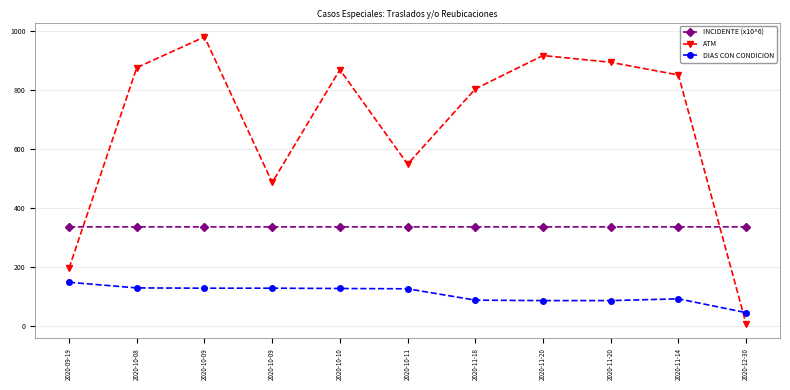

Reading left to right, extract all data points from this chart.

INCIDENTE (x10^6): 335.6	335.7	335.7	335.7	335.7	335.7	335.7	335.7	335.7	335.7	335.8
ATM: 196.0	875.0	979.0	486.0	868.0	548.0	803.0	916.0	893.0	850.0	7.0
DIAS CON CONDICION: 148.0	129.0	128.0	128.0	127.0	126.0	87.5	86.0	86.0	92.0	45.1